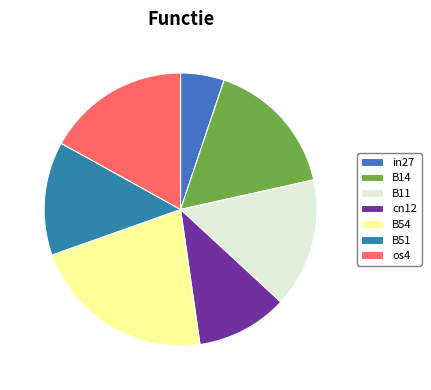

What is the change in value from B11 to os4?

+0.1